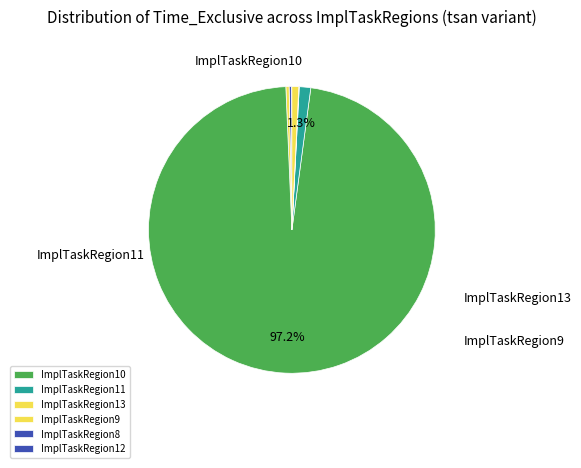

How many segments does this pie chart have?

13